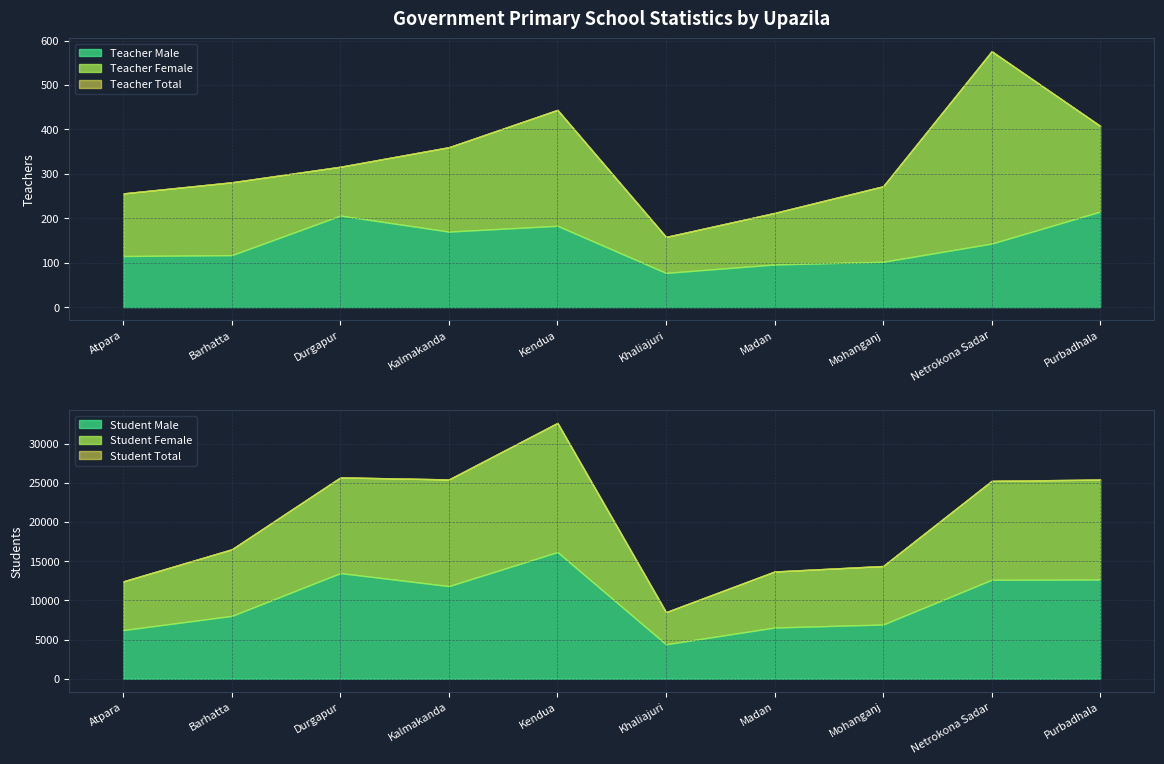

The Teacher Male series shows 117 at Barhatta. True or false?

True